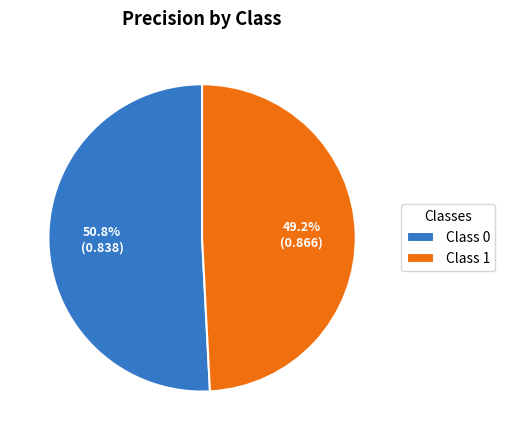

To the nearest percent, what is the difference between the largest and smallest slice percentages?

2%